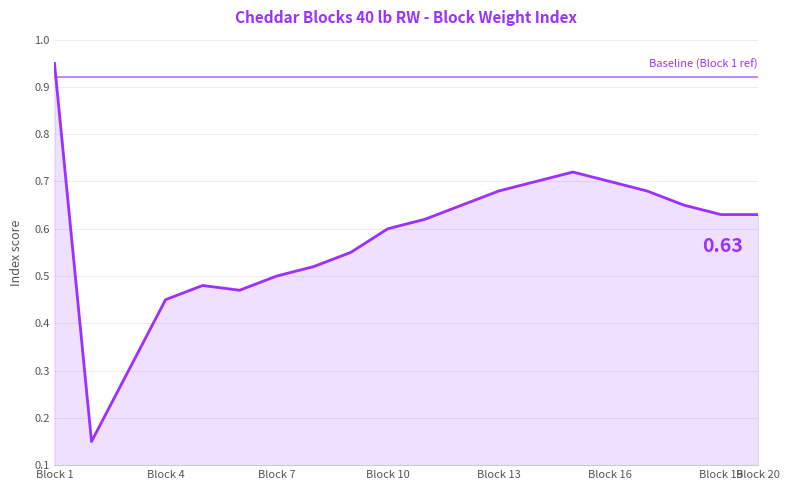

What is the difference between the maximum and minimum values?

0.8